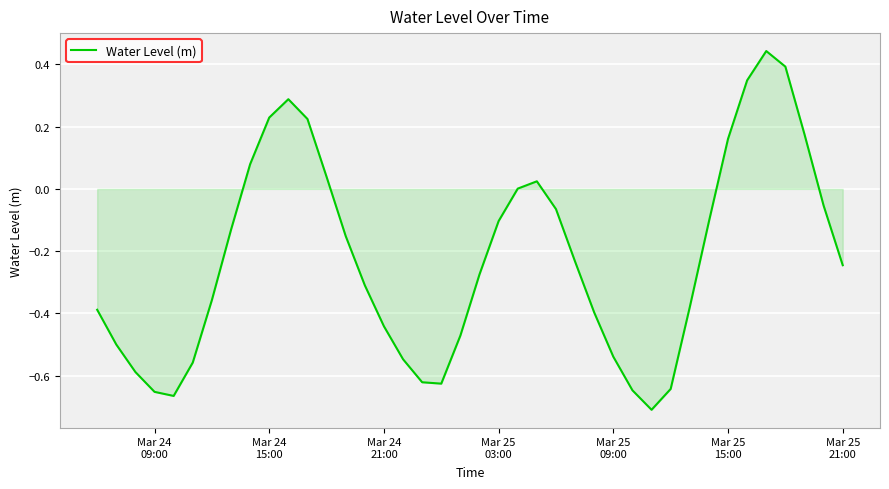

What is the difference between the maximum and minimum values?

1.2